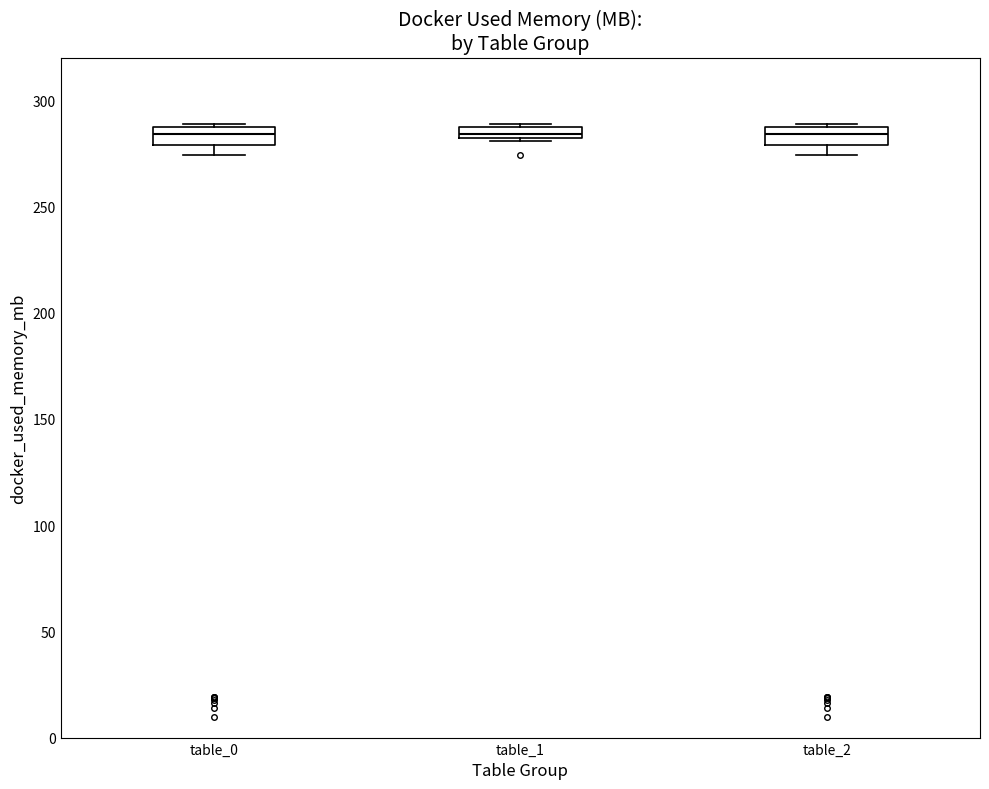

Where is the upper edge of the box for table_0 on the y-axis? The values are not printed on the chart, so give them approximately, as read against the axis.

285